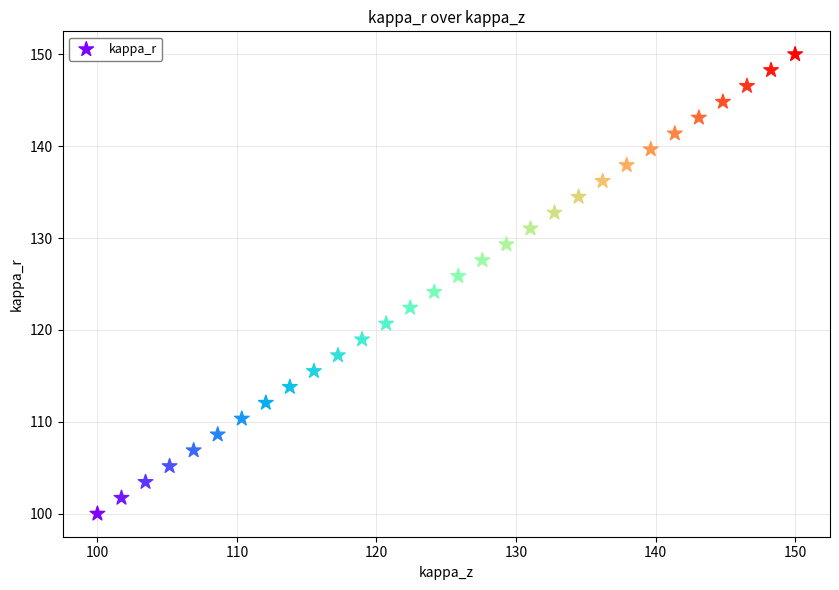

What is the range of X values (max minus min)?

50.0